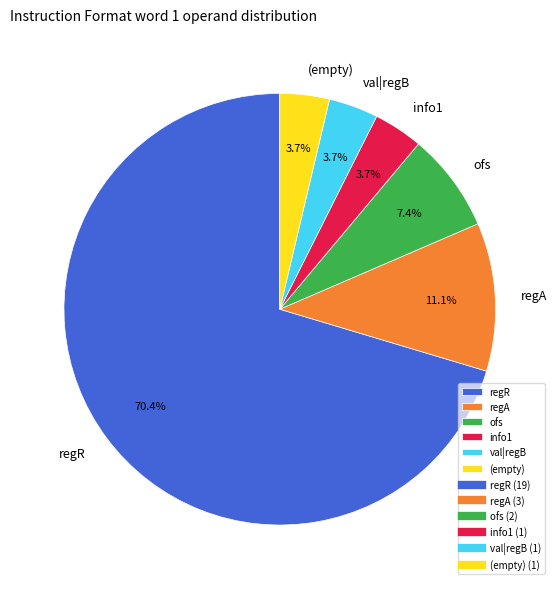

Which slice is the largest?

regR